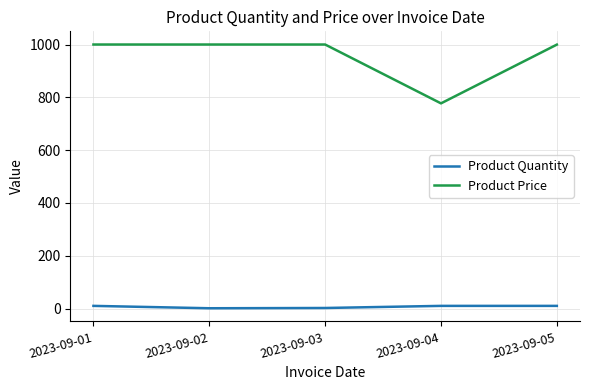

What is the spread (max minus min) of values at 2023-09-01?

990.4